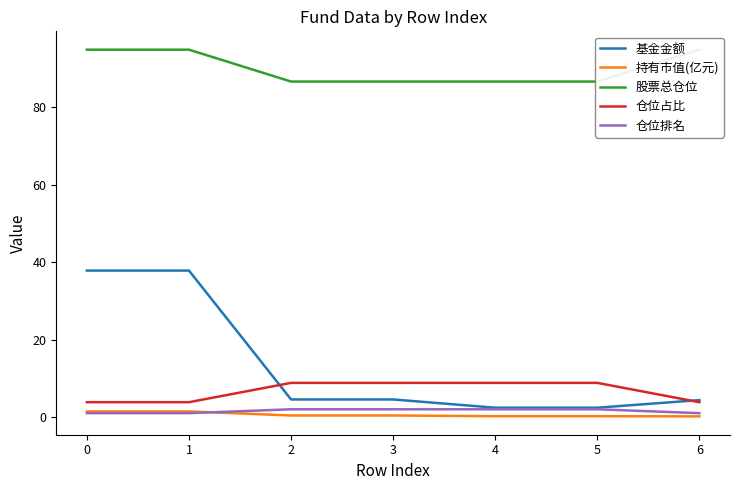

Reading left to right, list all the values displayed in this chart.

基金金额: 37.8	37.8	4.5	4.5	2.4	2.4	4.4
持有市值(亿元): 1.4	1.4	0.4	0.4	0.2	0.2	0.2
股票总仓位: 94.8	94.8	86.6	86.6	86.6	86.6	94.8
仓位占比: 3.8	3.8	8.8	8.8	8.8	8.8	3.8
仓位排名: 1.0	1.0	2.0	2.0	2.0	2.0	1.0